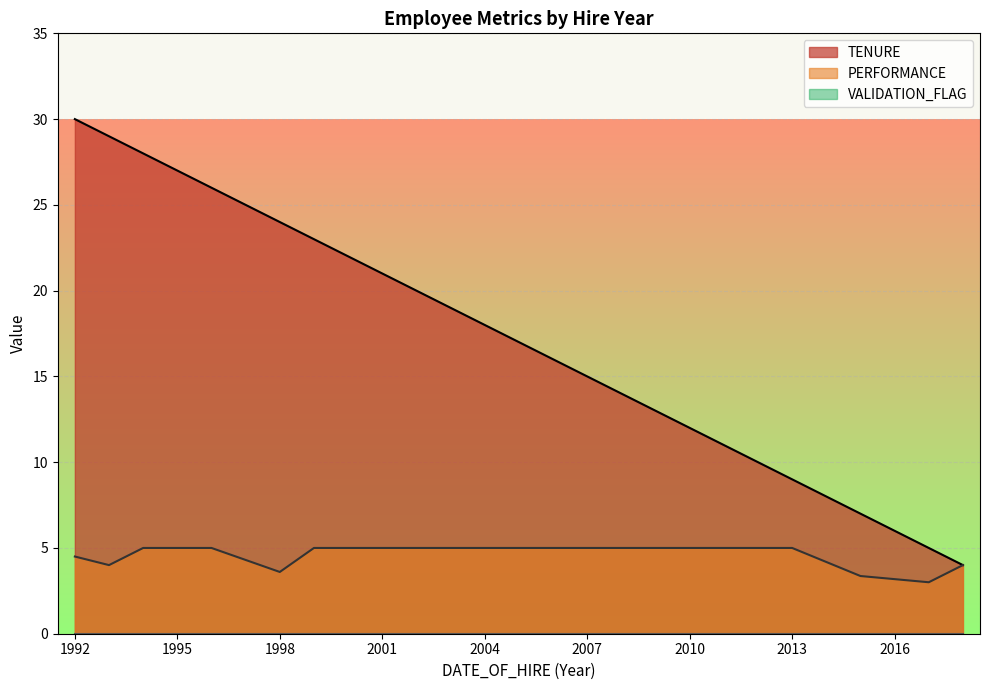

What is the difference between the maximum and minimum values in the TENURE series?

26.0